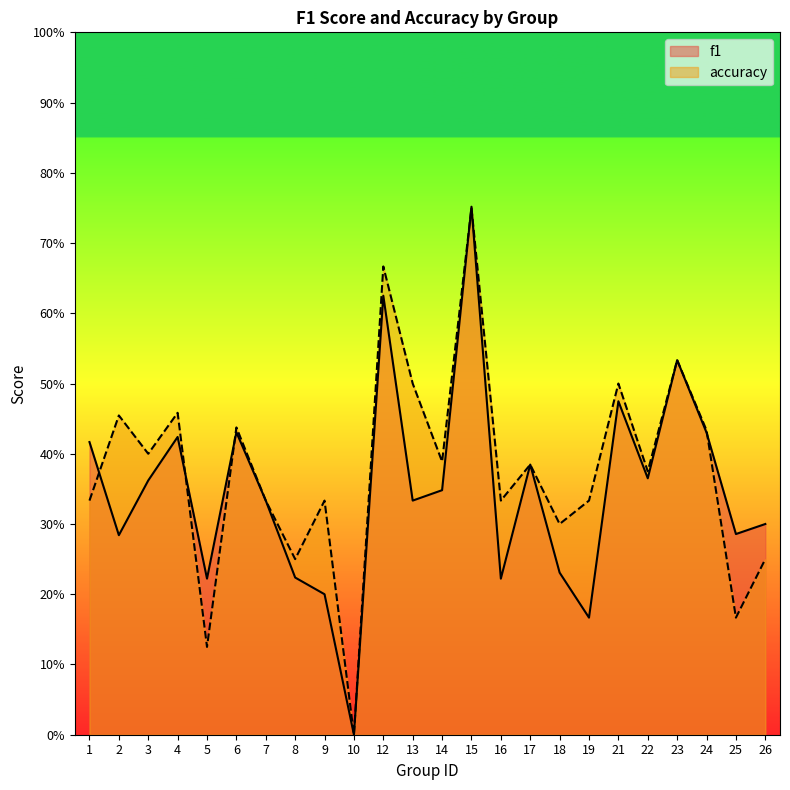

True or false: accuracy has more than 0 points higher than both neighbors.

True